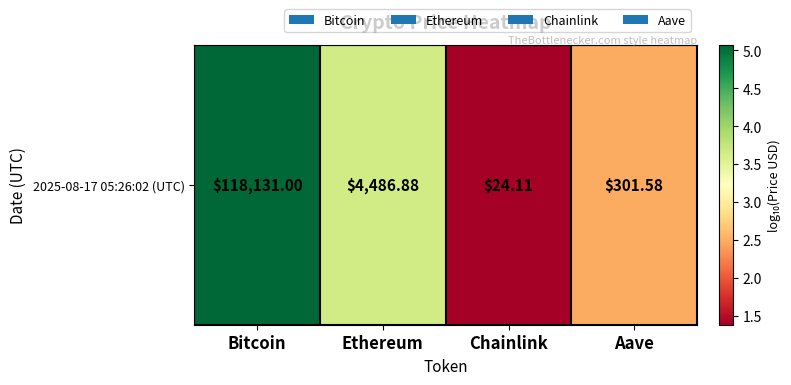

True or false: the data shows 1.2 at Bitcoin.

False